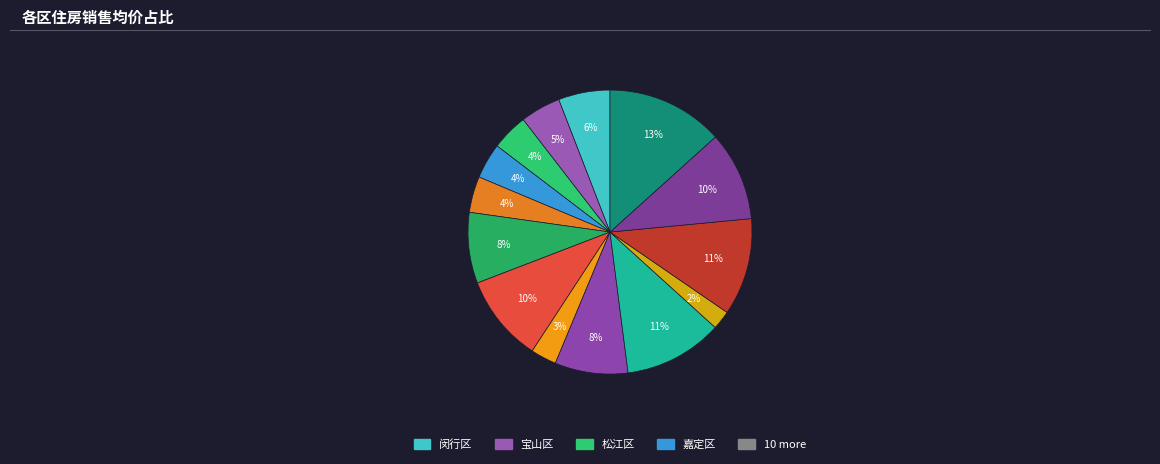

How many slices are in this pie chart?

14